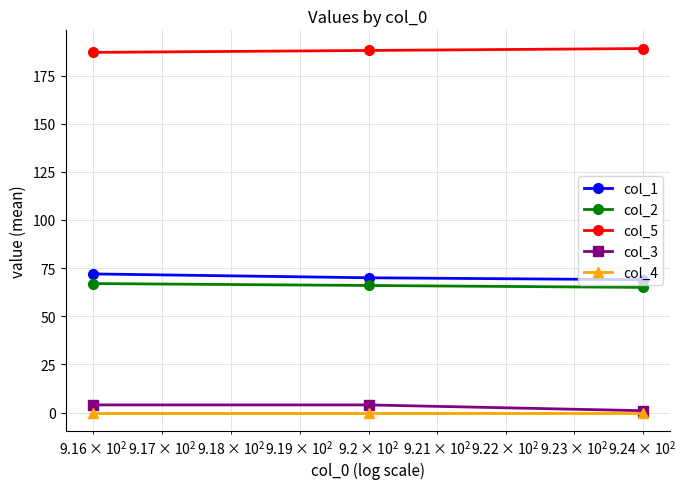

At how many categories does at least one series exceed 56?

3